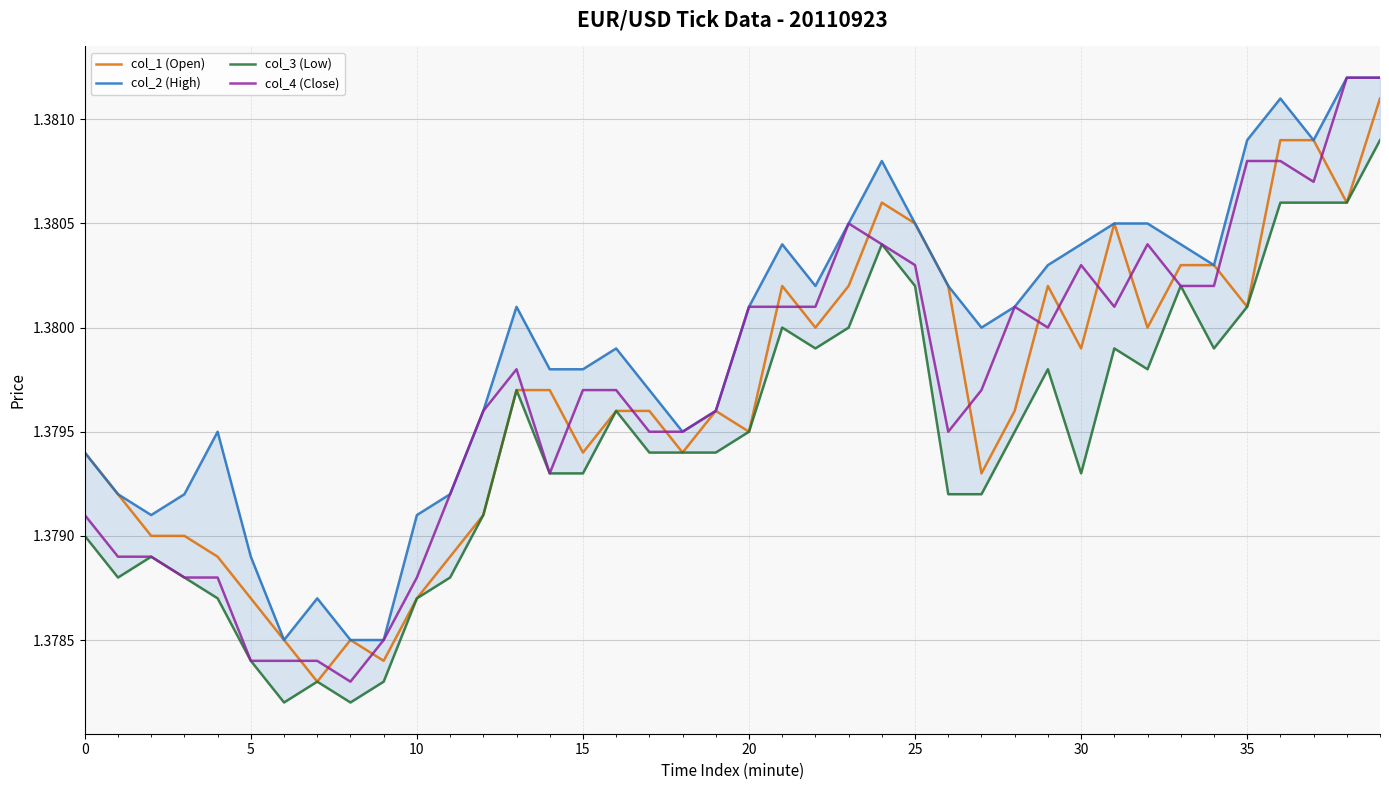

True or false: col_4 (Close) and col_2 (High) intersect in this chart.

False